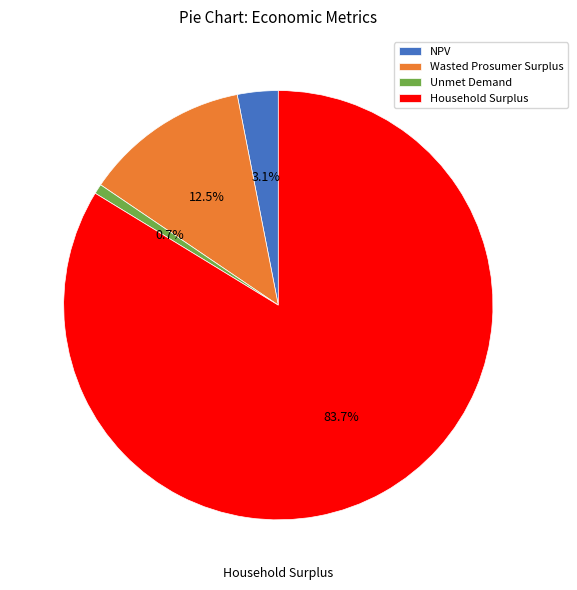

Which category accounts for the majority?

Household Surplus